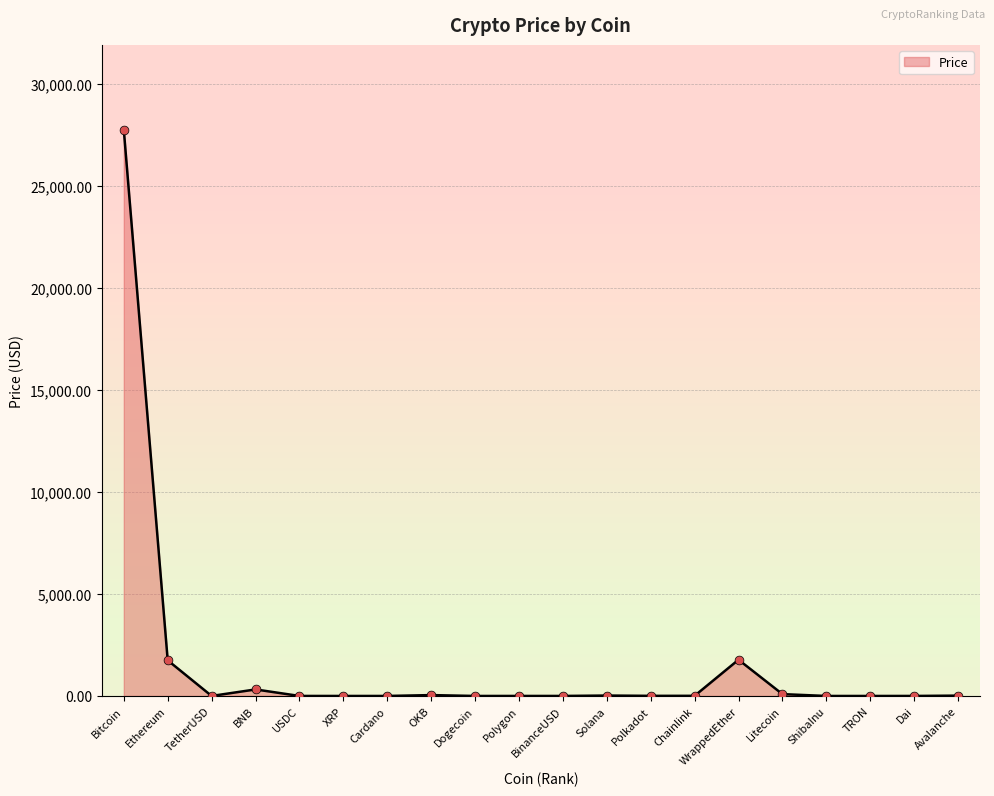

The value at WrappedEther is 1775.5. True or false?

True